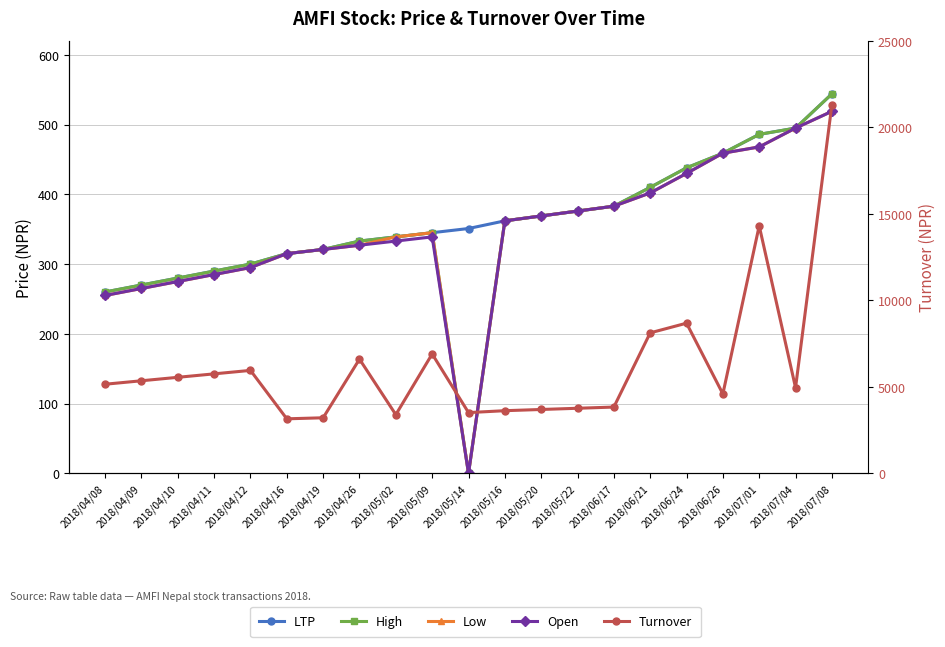

Where is High nearest to the value 272?

2018/04/09